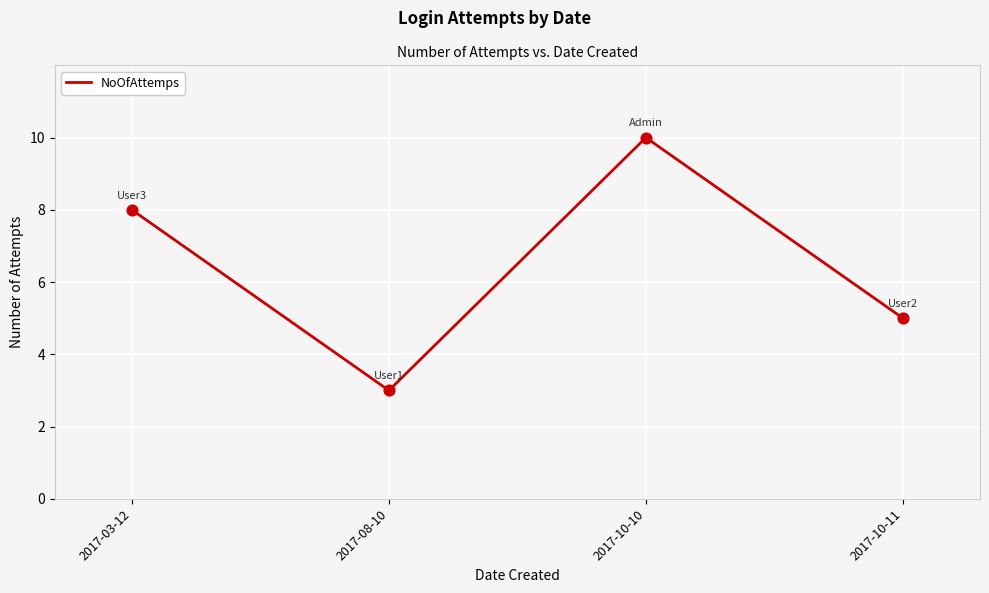

Between 2017-08-10 and 2017-10-10, which is larger?

2017-10-10